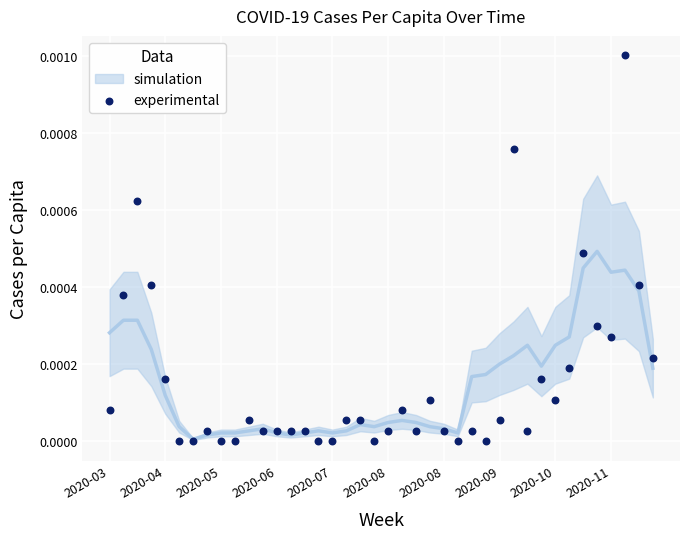

Count the number of points in this scatter plot.

40